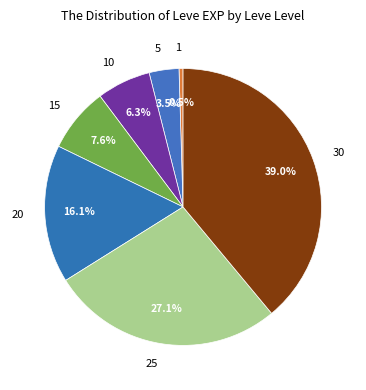

Rank the categories by value from lowest to highest.

1, 5, 10, 15, 20, 25, 30